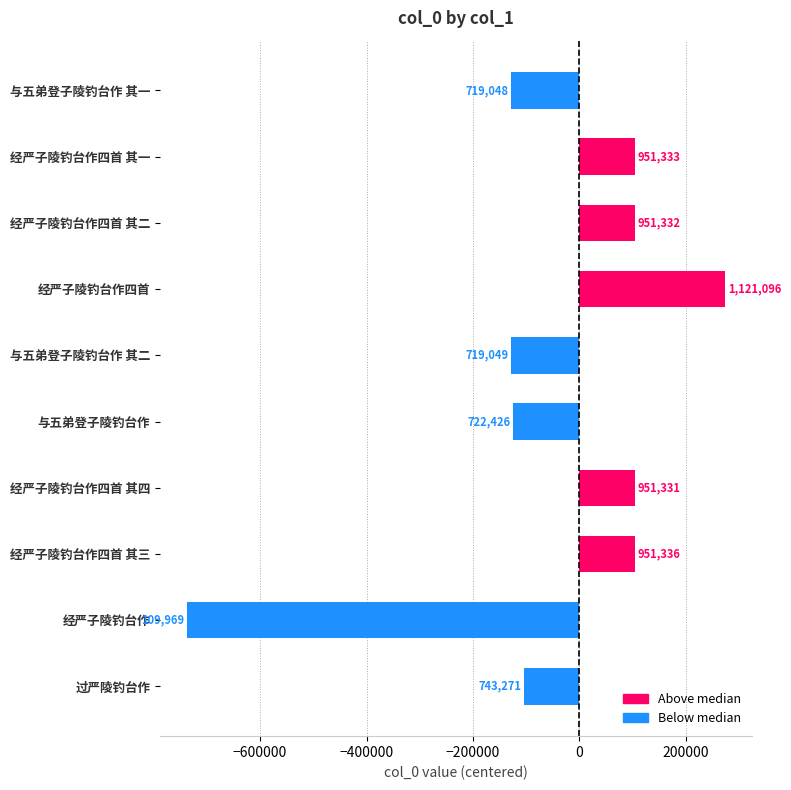

What is the sum of all values?

-532819